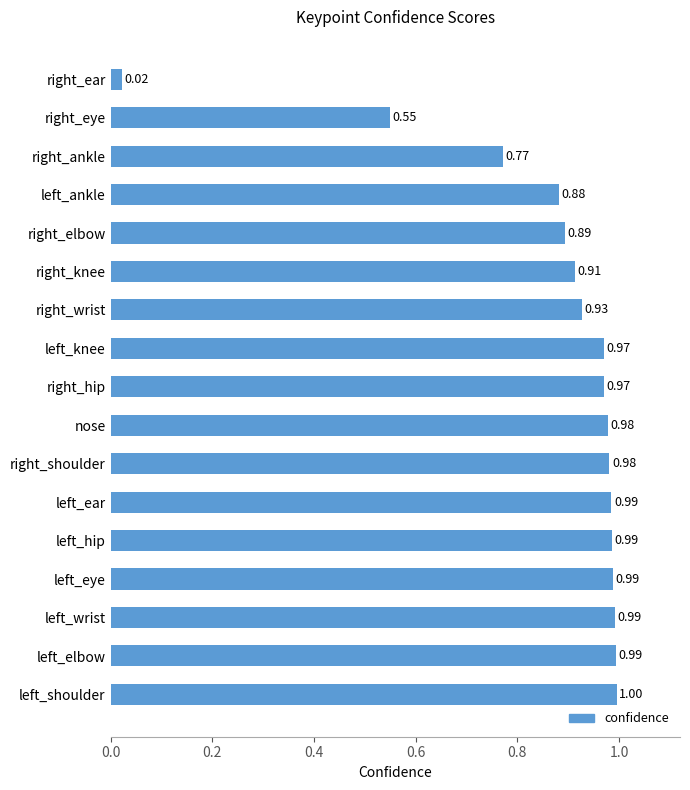

What is the difference between the second highest and second lowest values?

0.4